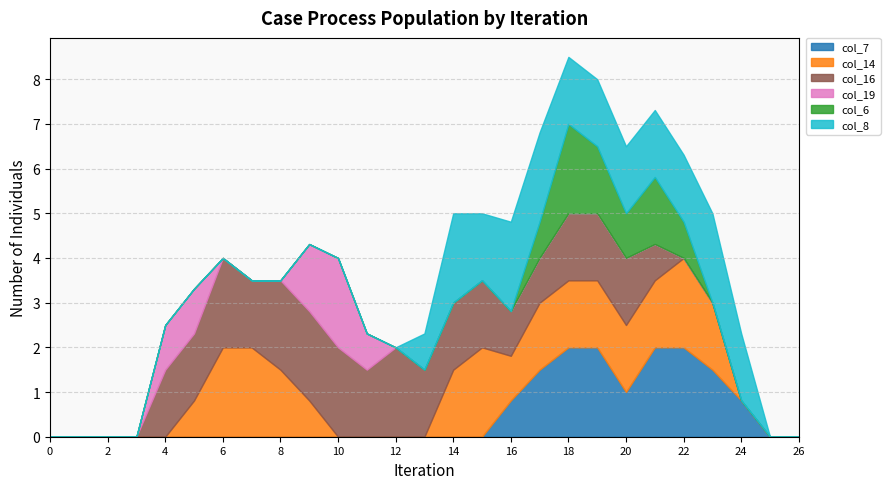

Which series changed the most between 8 and 12?

col_14